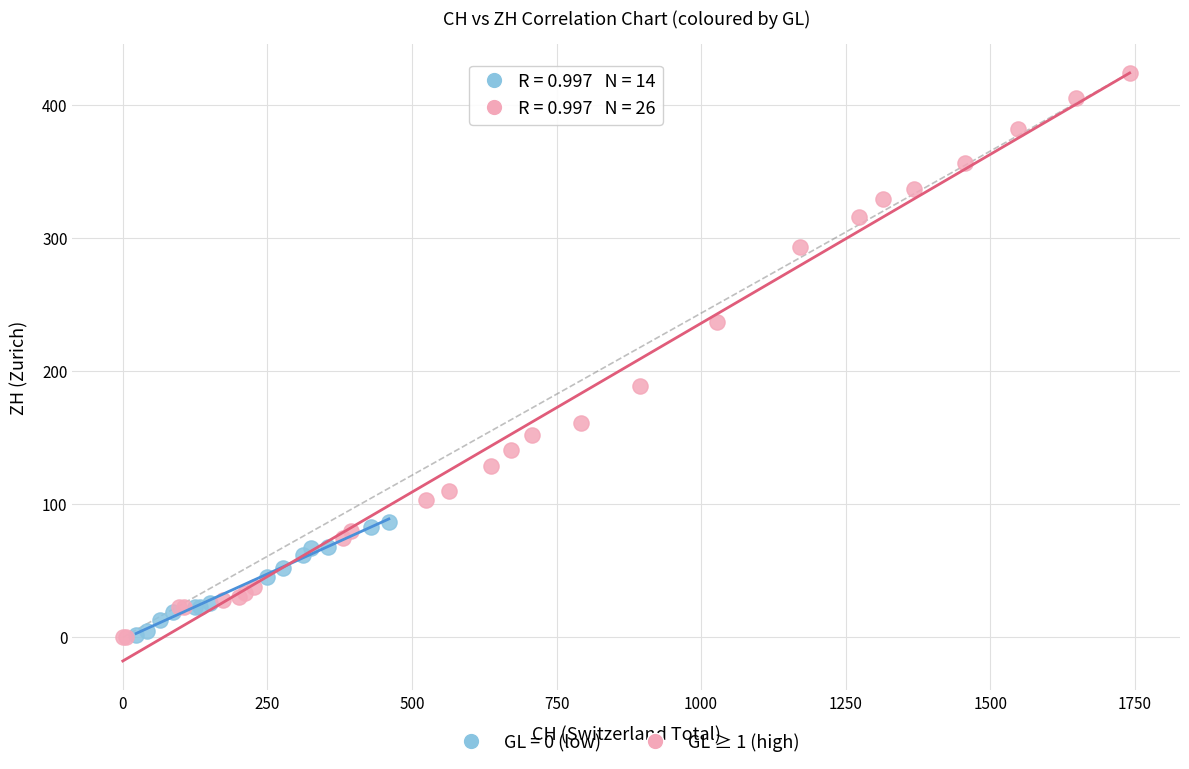

Which series has the widest spread of Y values?

GL ≥ 1 (high)